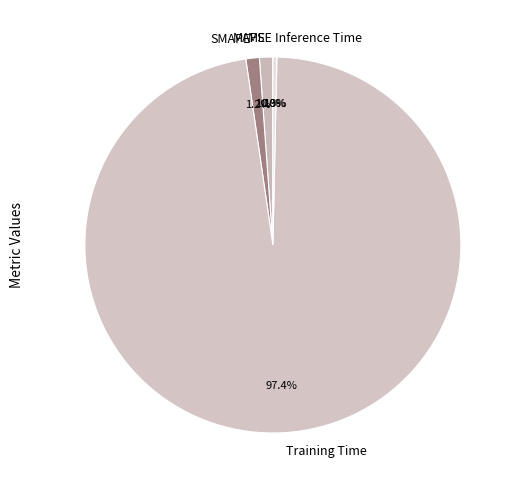

To the nearest percent, what percentage of the pie is Training Time?

97%